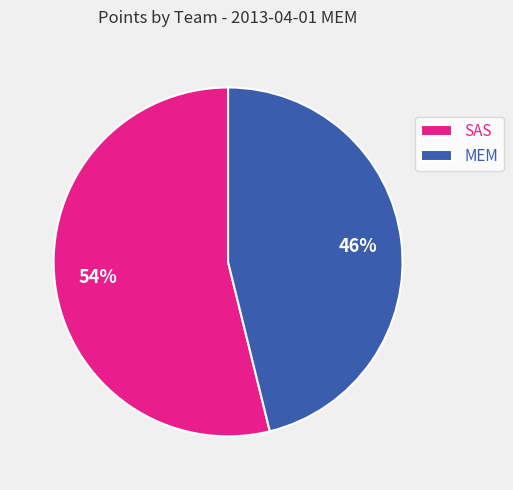

True or false: MEM accounts for 58% of the total.

False